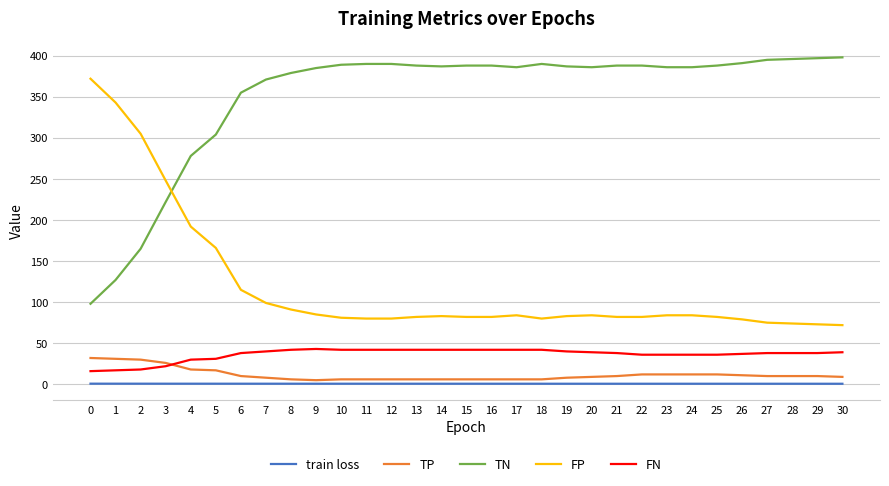

What is the greatest value displayed?

398.0